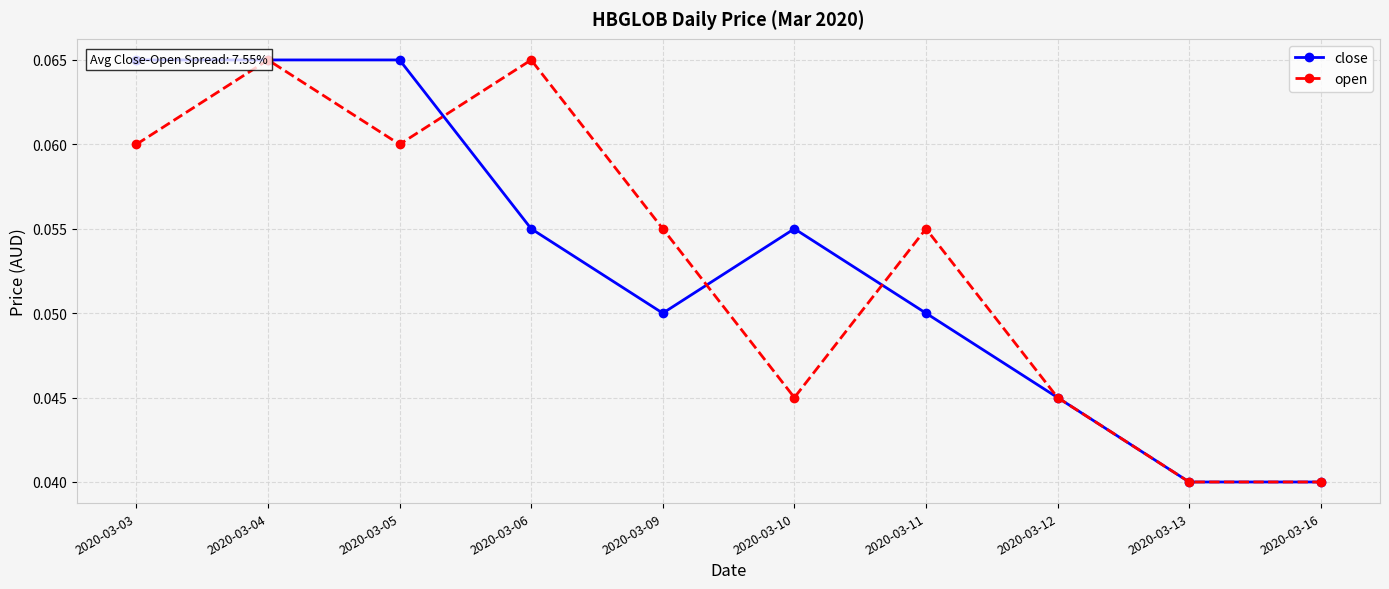

Does the chart have visible grid lines?

Yes